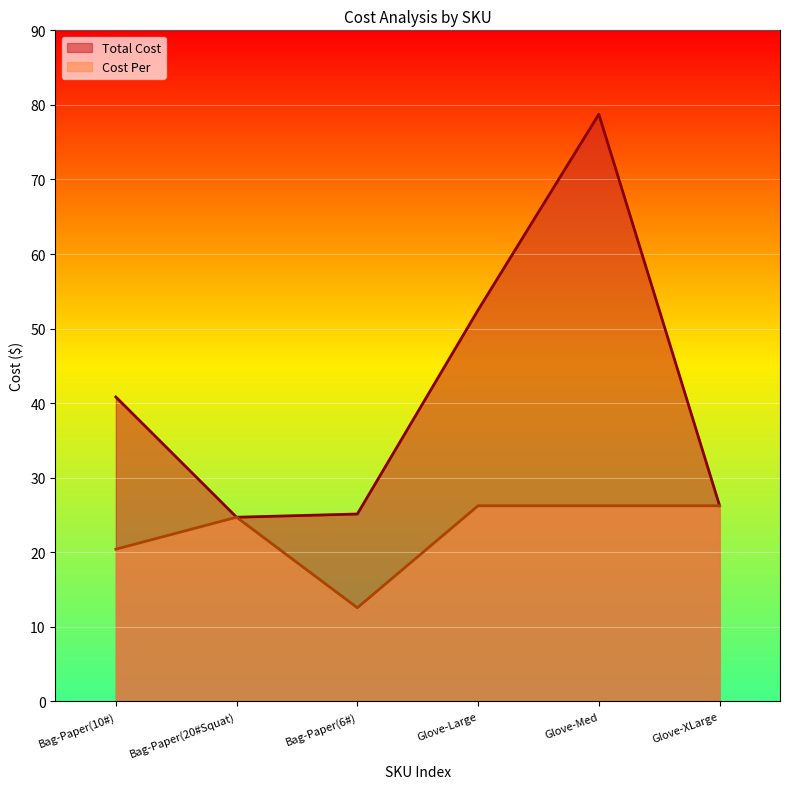

What is the difference between the maximum and minimum values in the Total Cost series?

54.0